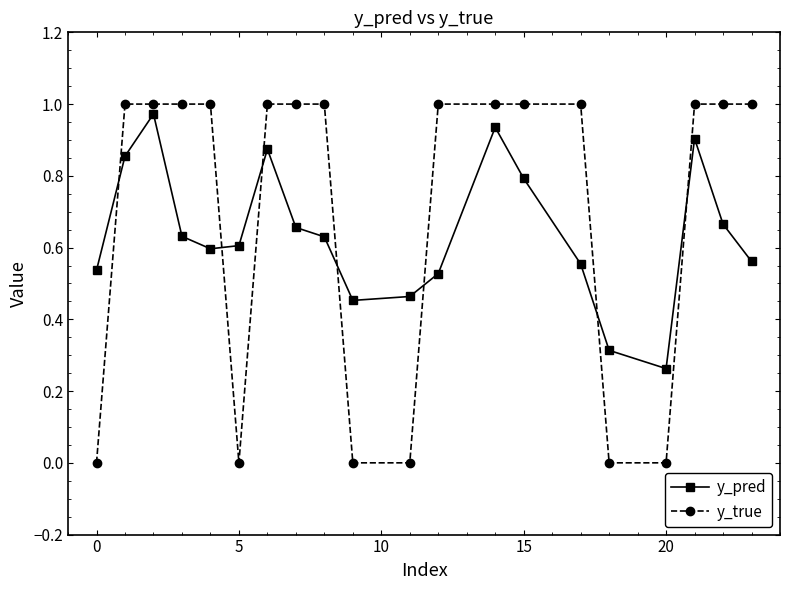

What is the sum of all y_true values?

14.0